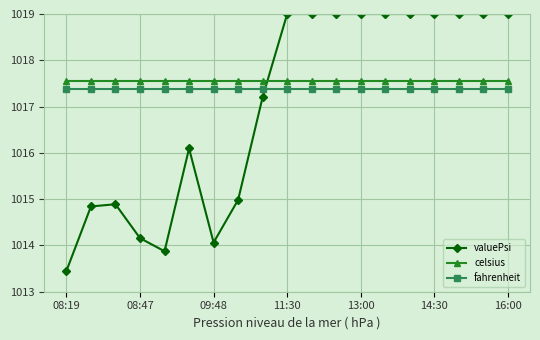

At how many categories does at least one series exceed 1016?

19